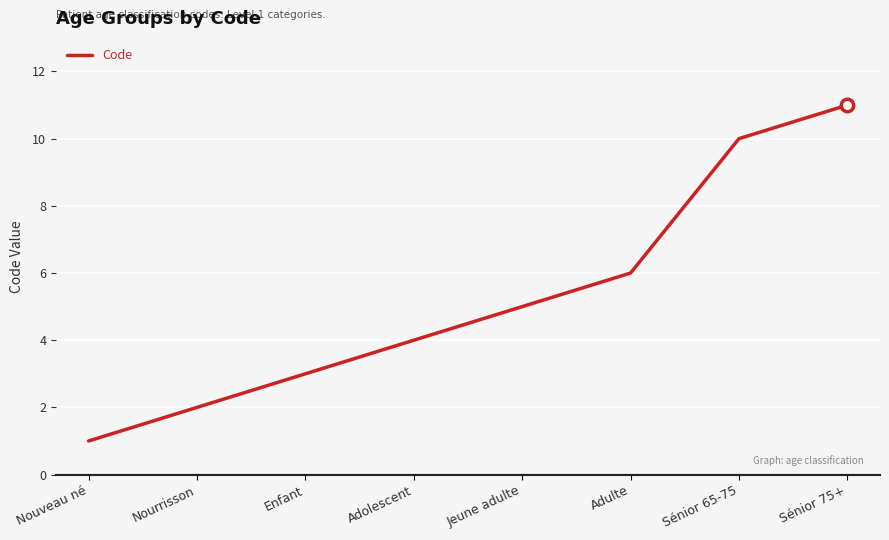

What is the change in value from Nourrisson to Enfant?

+1